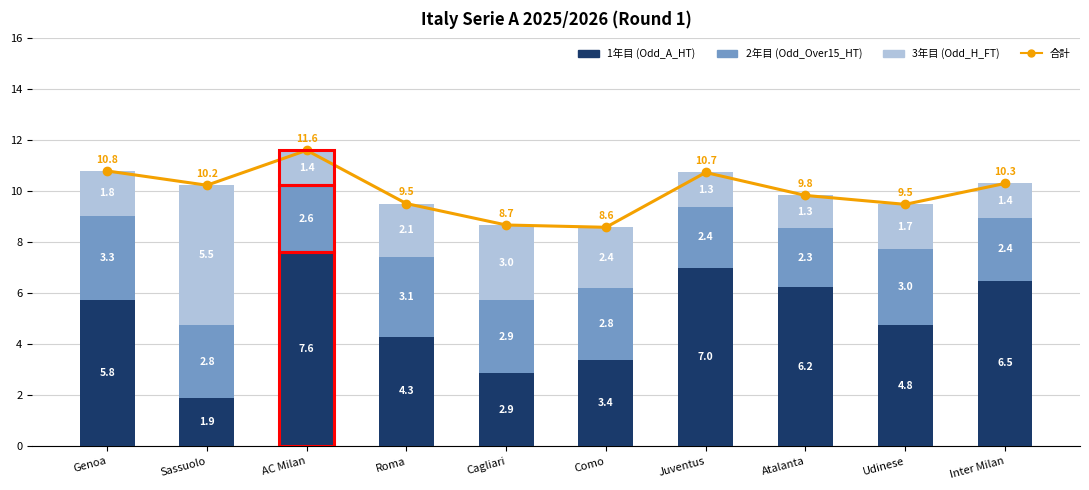

How many values in the 1年目 (Odd_A_HT) series are below 5?

5